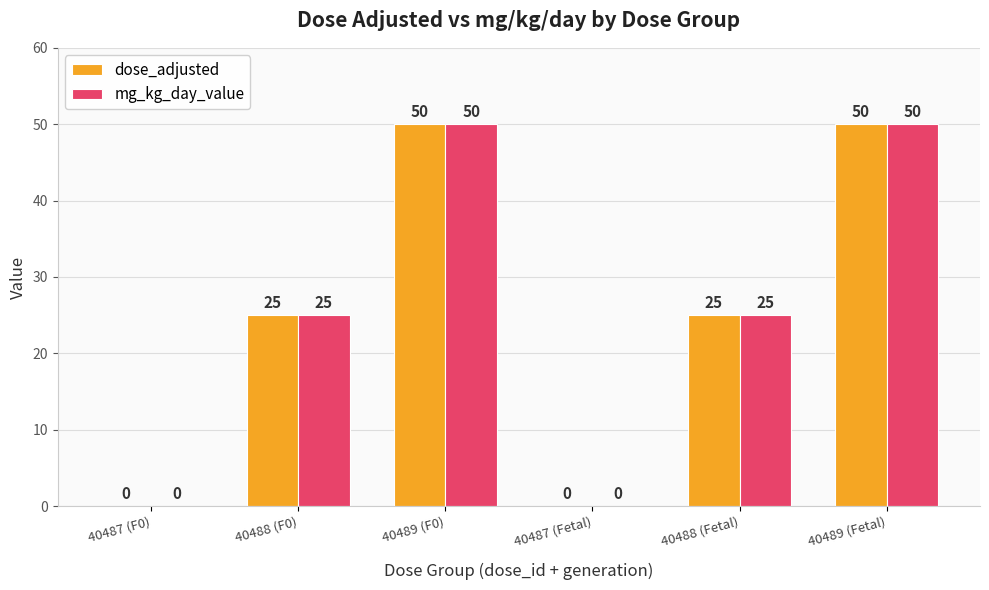

What are all the series names shown in the legend?

dose_adjusted, mg_kg_day_value